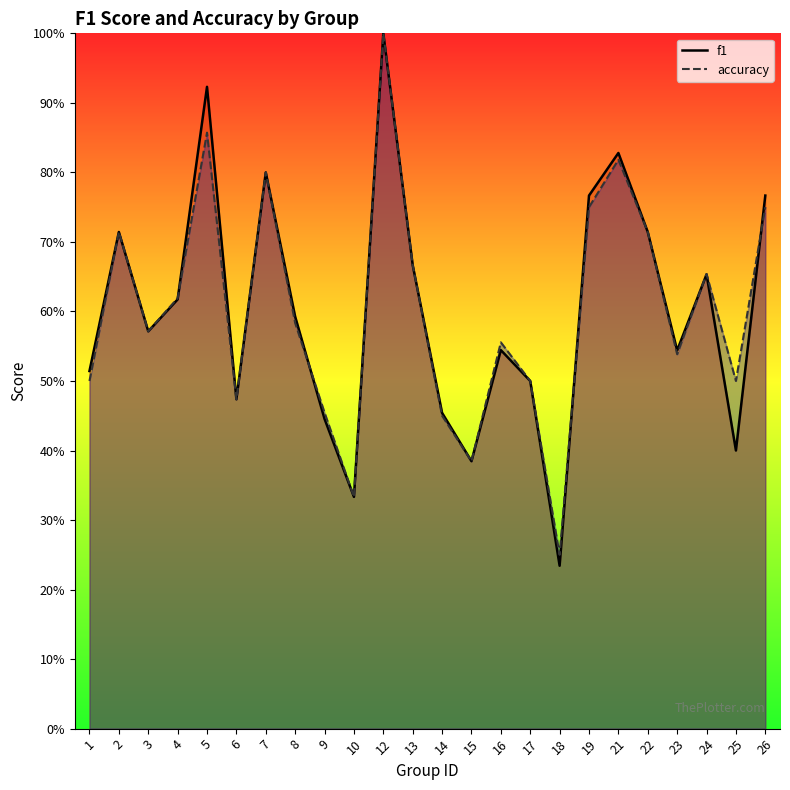

True or false: accuracy and f1 cross at least once.

True